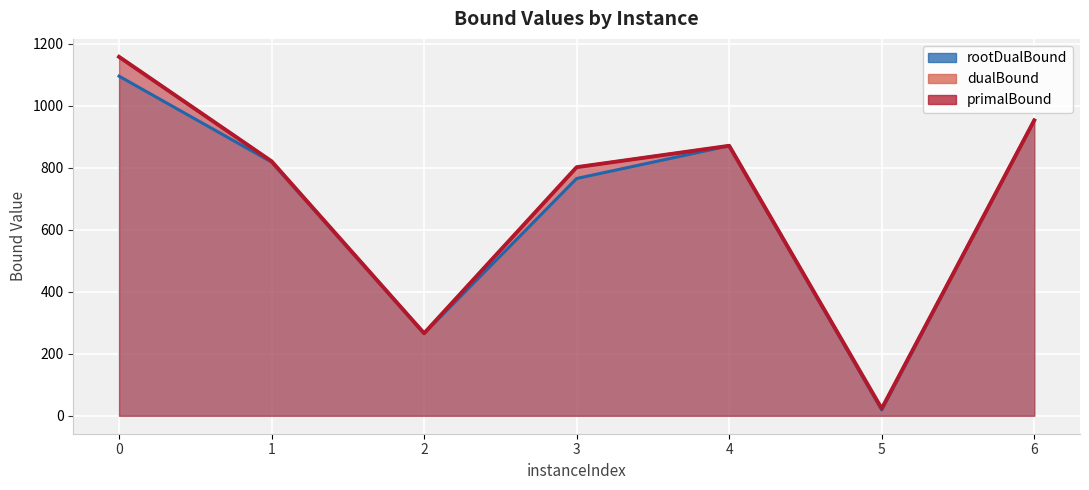

Is the value of rootDualBound at 1 greater than the value of dualBound at 6?

No